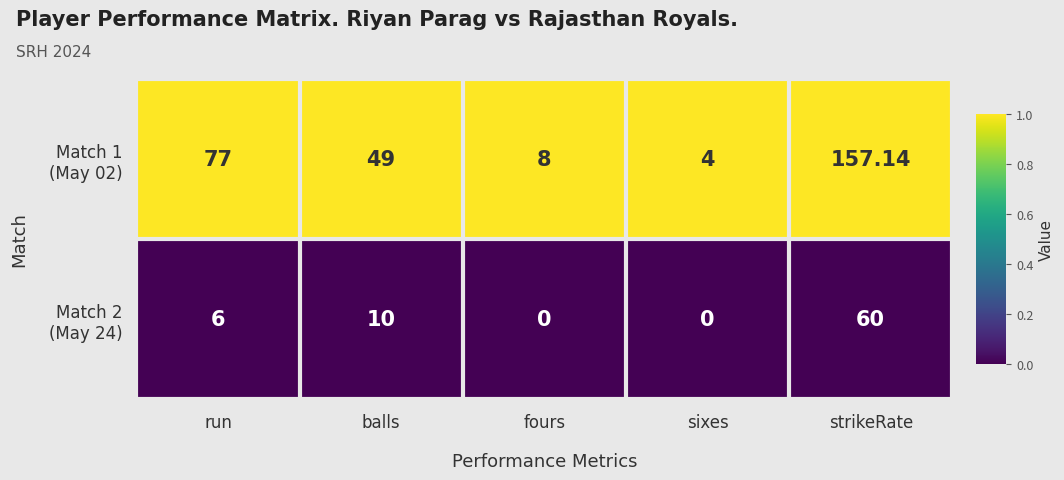

At which category is the sum across all series the highest?

strikeRate